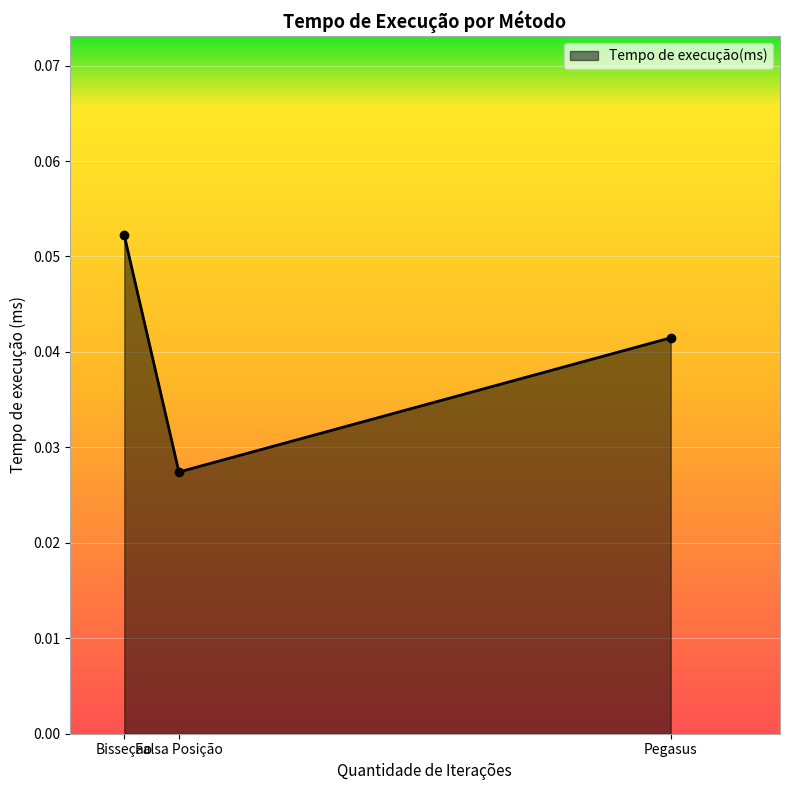

Is it true that the value at Bisseção is 0.0?

False